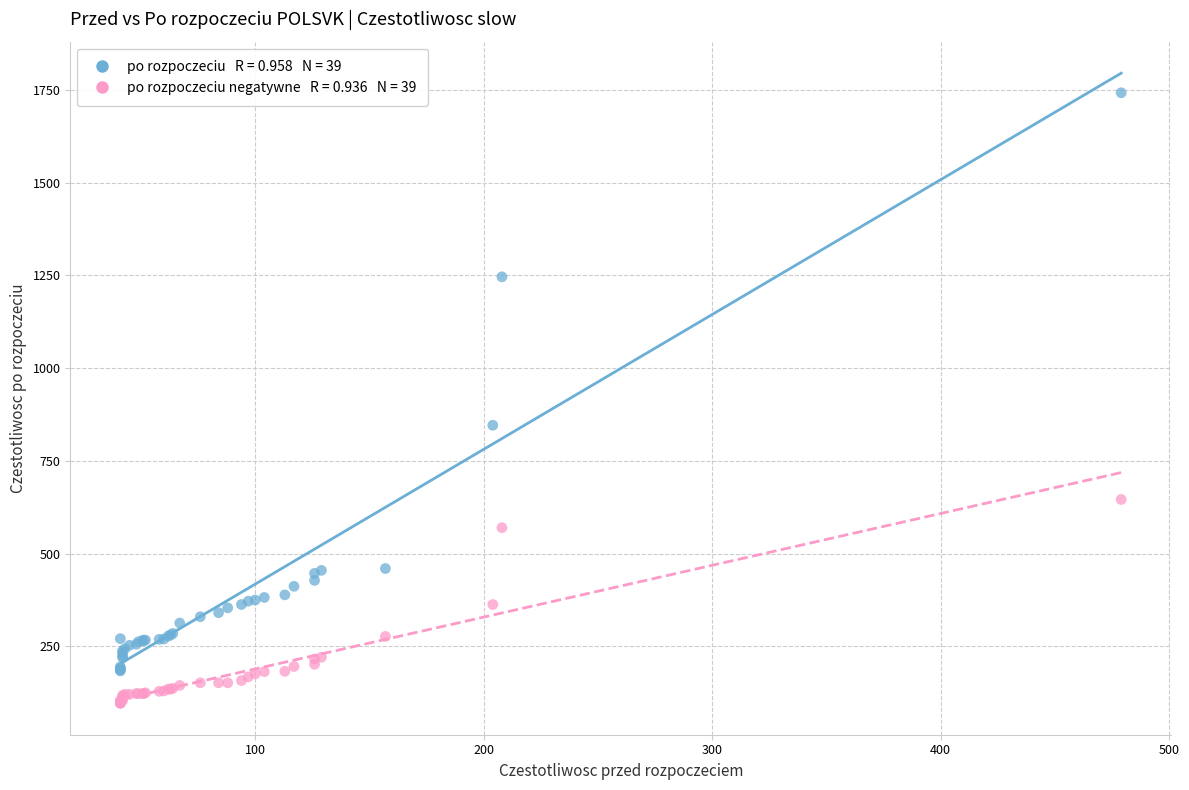

Across all series, what Y value is closest to 919?

846